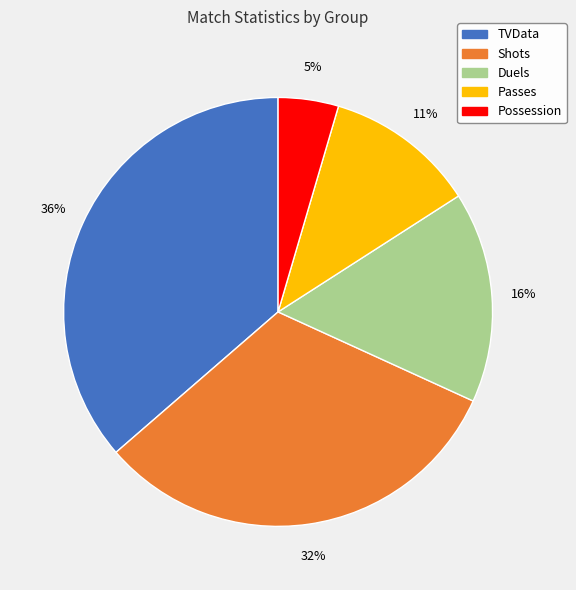

Combined, do TVData and Passes account for over 50%?

No